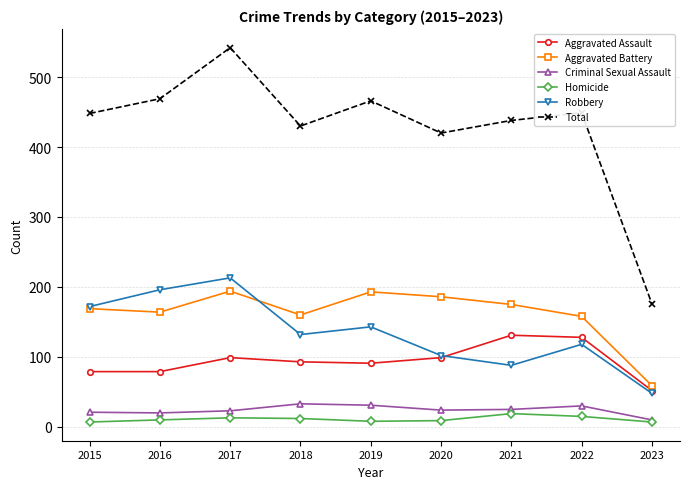

Which category has the lowest value in the Aggravated Battery series?

2023